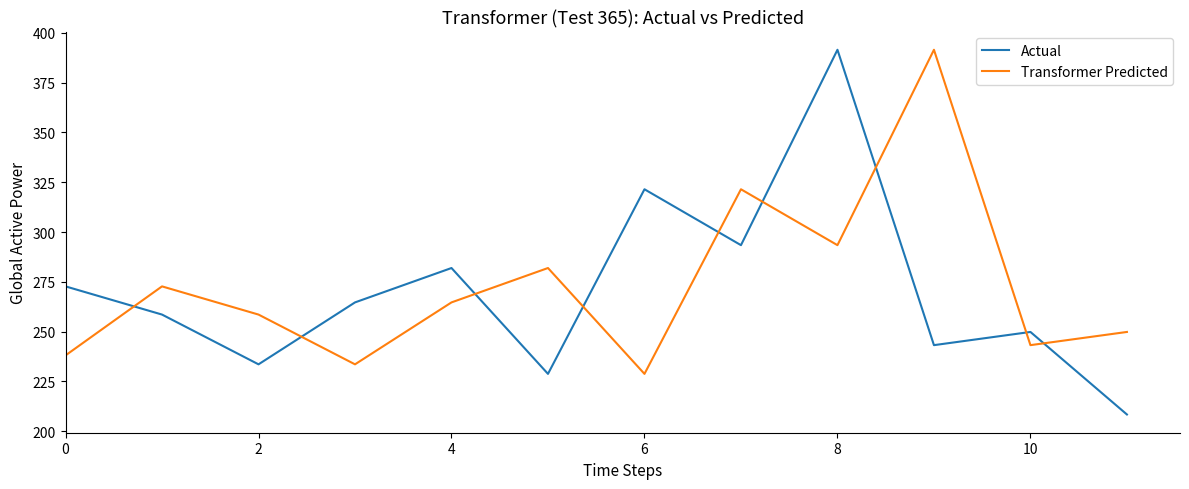

Which series has the widest spread of values?

Actual